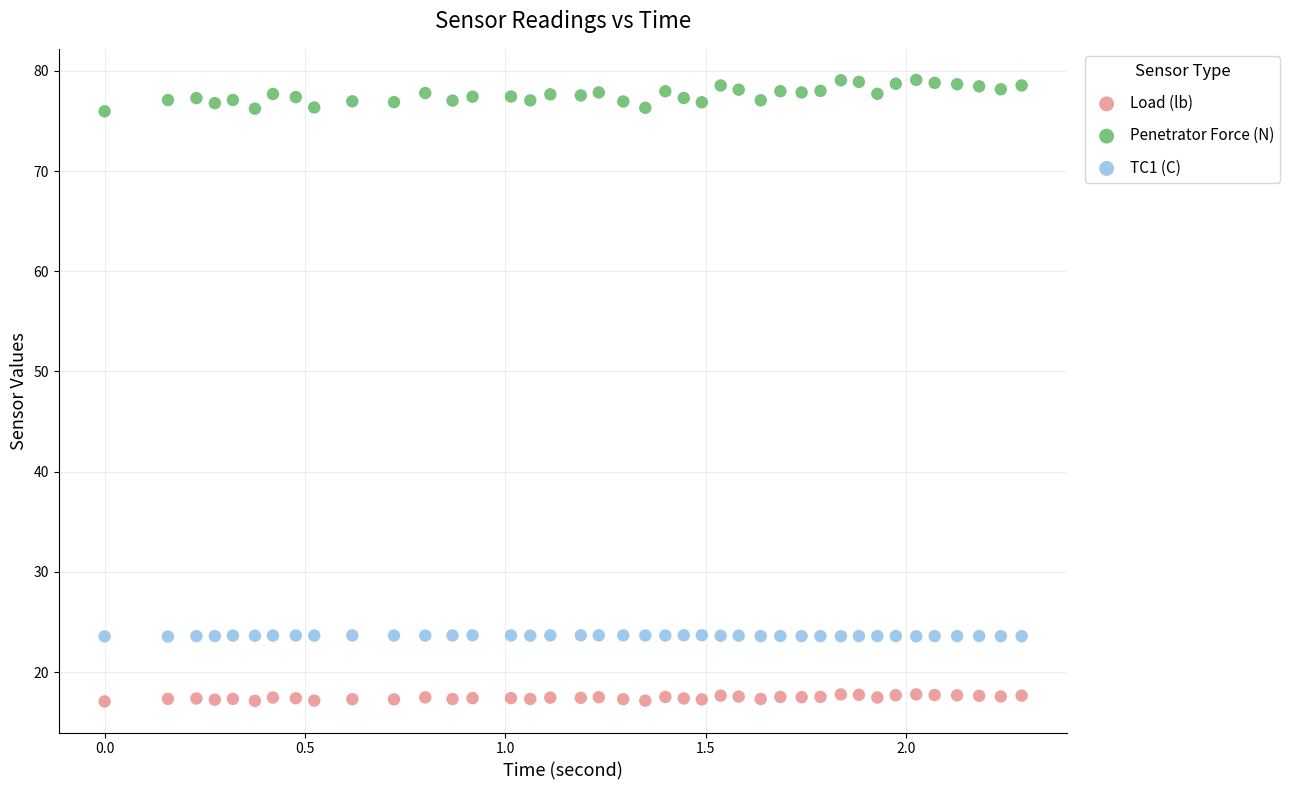

Across all data points, what is the range of X values (max minus min)?

2.3